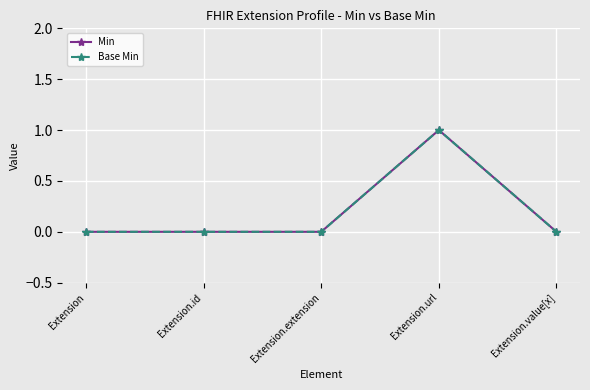

What is the maximum value for Min?

1